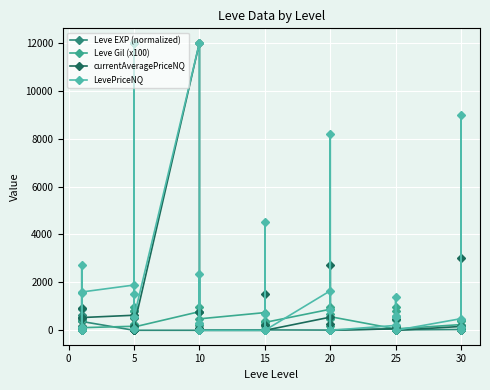

List the series in order of their overall mean, lowest first.

Leve EXP (normalized), Leve Gil (x100), currentAveragePriceNQ, LevePriceNQ